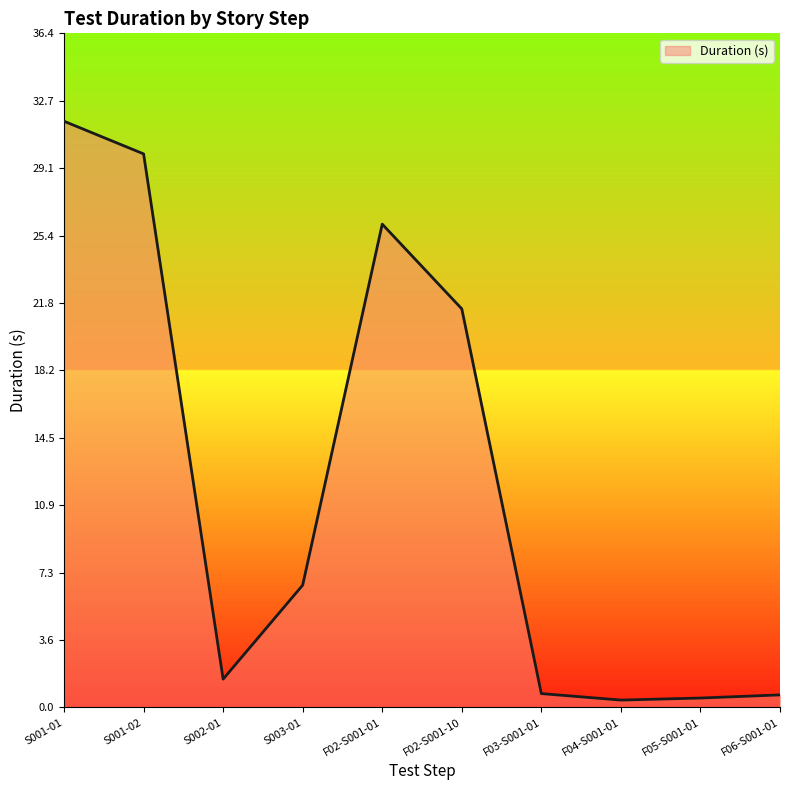

Is it true that the value at S003-01 is 6.6?

True